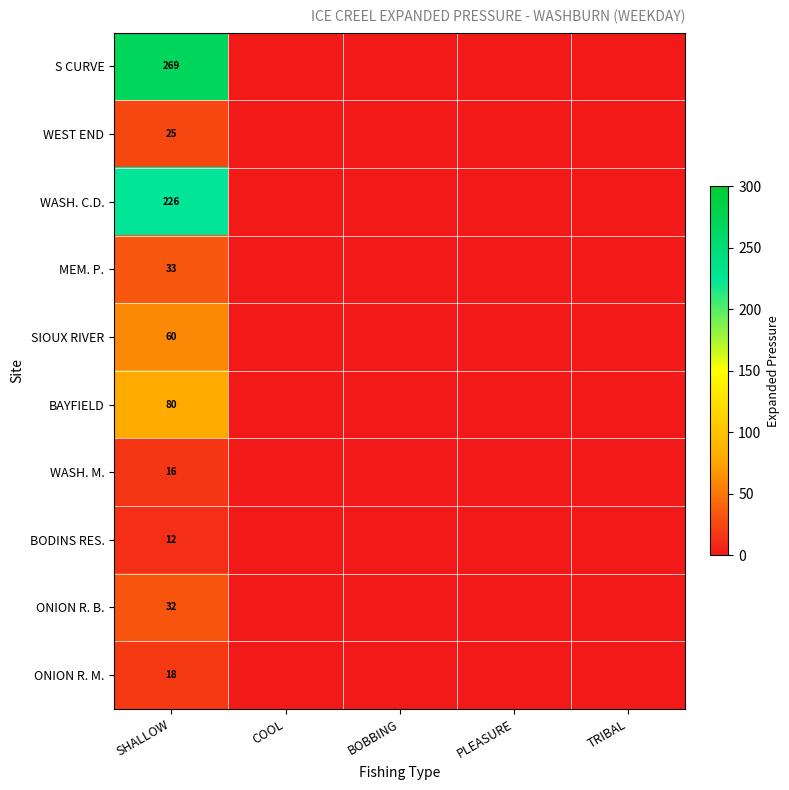

How many distinct data groups are displayed?

10